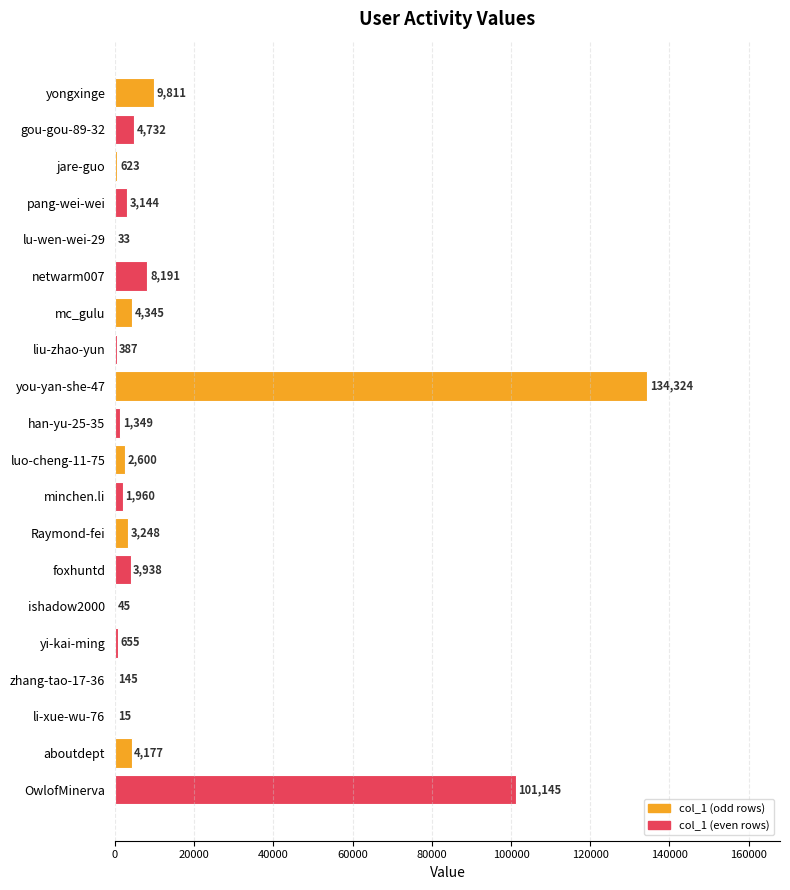

What is the maximum value shown in the chart?

134324